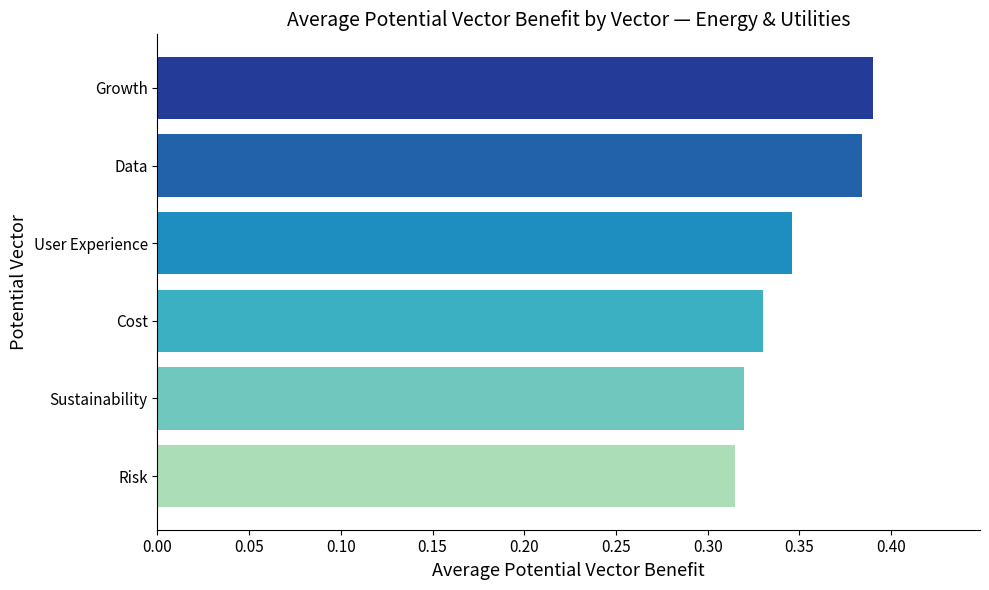

How many values are between 0 and 1?

6